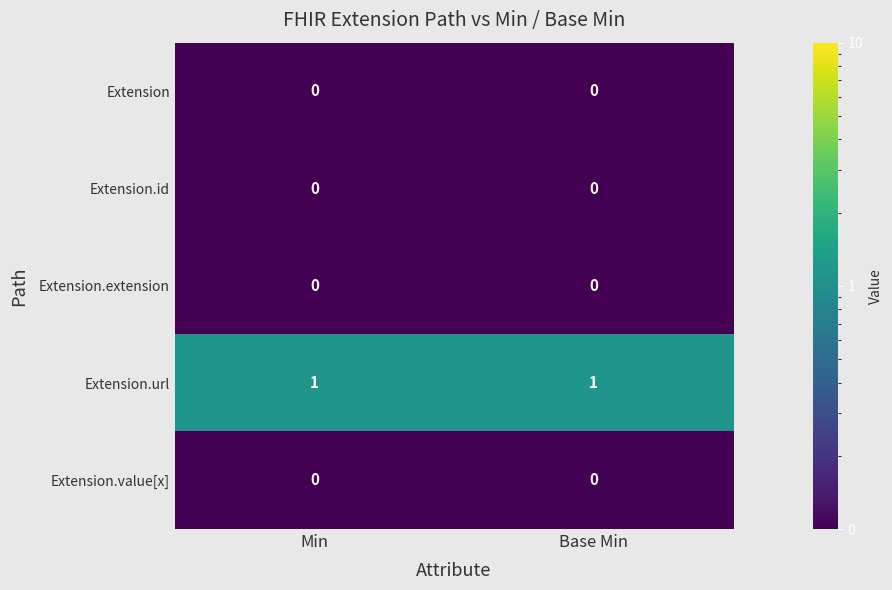

The Extension.id series shows 0 at Base Min. True or false?

True